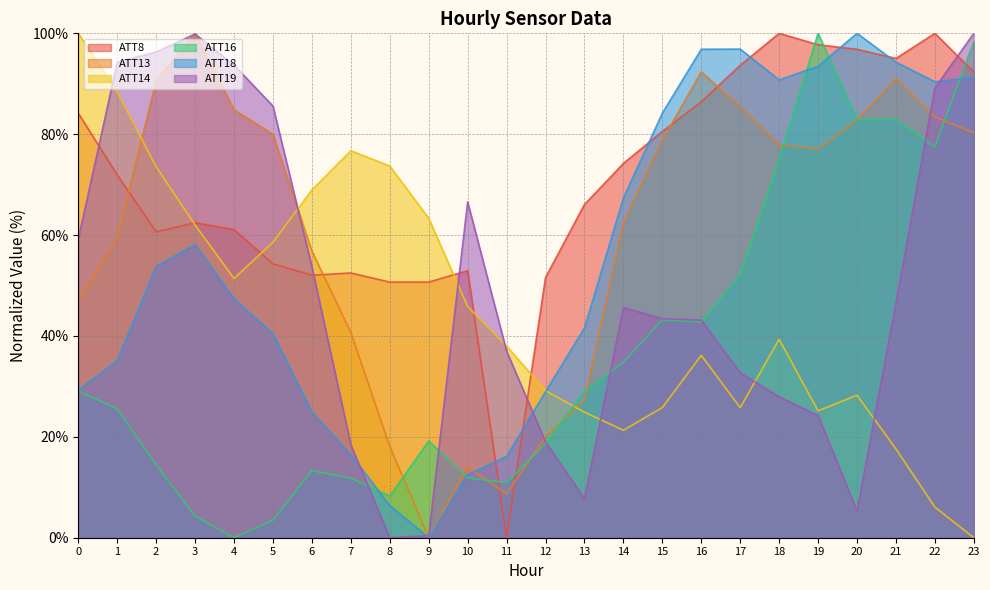

Reading left to right, list all the values displayed in this chart.

ATT8: 84.2	71.9	60.6	62.4	61.1	54.3	52.0	52.5	50.7	50.7	52.9	0.0	51.6	66.1	74.2	80.5	86.4	93.7	100.0	97.7	96.8	95.0	100.0	92.3
ATT13: 47.0	59.4	90.6	100.0	84.9	80.0	56.8	40.7	18.1	0.0	14.0	8.7	20.0	27.3	62.5	78.8	92.4	85.5	77.9	77.1	82.8	91.0	83.4	80.3
ATT14: 100.0	88.4	73.5	62.0	51.4	58.6	69.0	76.7	73.7	63.3	45.8	38.0	29.2	24.9	21.3	25.8	36.2	25.8	39.3	25.2	28.3	17.6	6.1	0.0
ATT16: 29.0	25.6	14.4	4.3	0.0	3.5	13.3	11.8	8.3	19.2	11.9	10.9	18.7	29.0	34.8	43.2	42.8	52.2	75.0	100.0	82.9	83.0	77.5	98.4
ATT18: 29.3	35.1	53.8	58.1	47.4	40.4	24.9	16.5	6.4	0.0	12.5	16.1	29.0	41.6	67.3	84.2	96.8	96.9	90.8	93.5	100.0	94.3	90.4	91.3
ATT19: 59.2	94.2	96.3	99.9	93.7	85.6	53.7	18.4	0.0	0.4	66.6	37.0	19.0	7.8	45.6	43.4	43.2	32.7	28.0	24.2	5.3	46.5	89.2	100.0